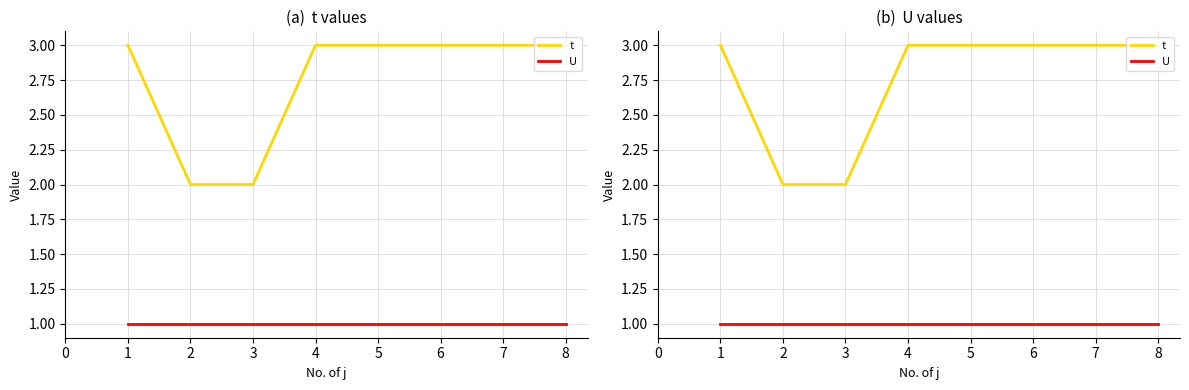

What is the difference between the second highest and minimum values in the t series?

1